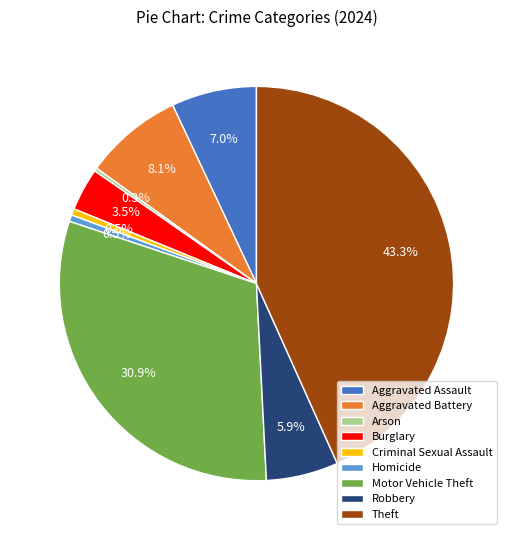

What is the total percentage of Burglary and Homicide?

4.0%